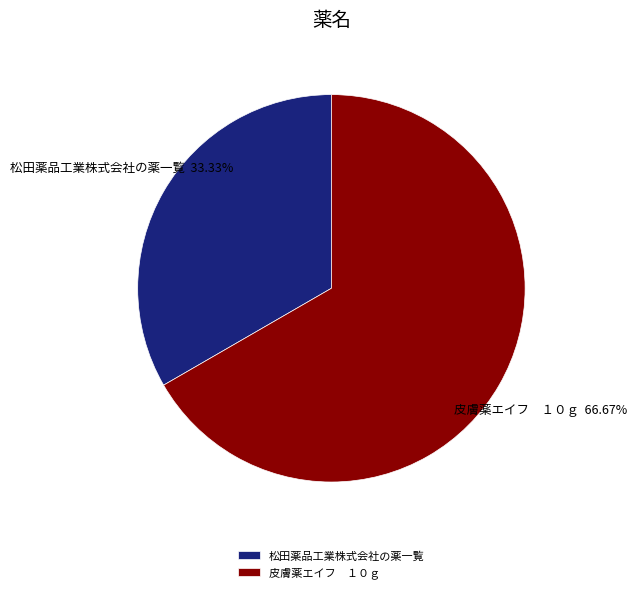

How many segments does this pie chart have?

2